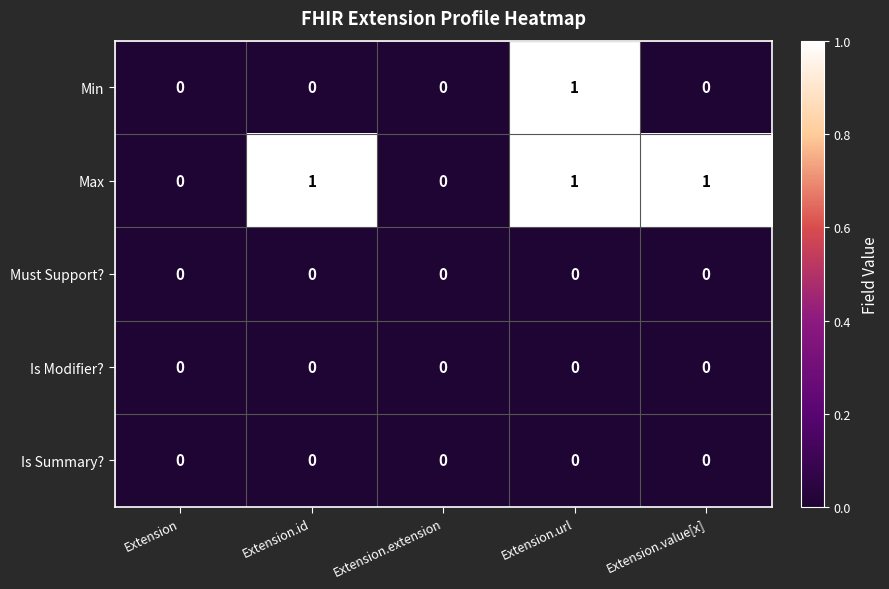

Which series changed the most between Extension.id and Extension.url?

Min